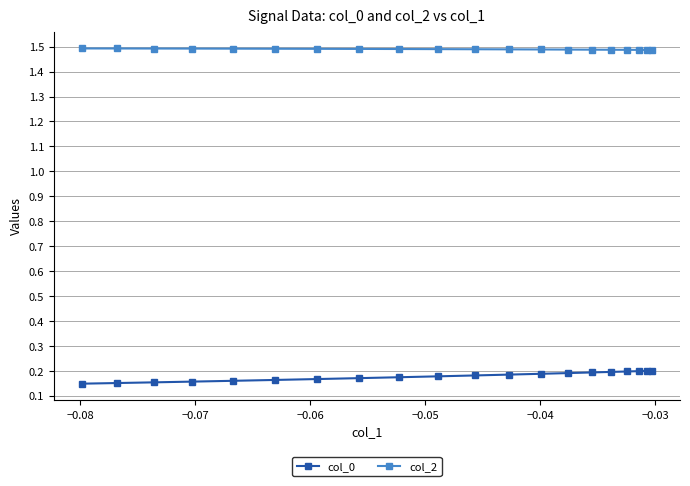

How many col_0 values are between 0 and 1?

20